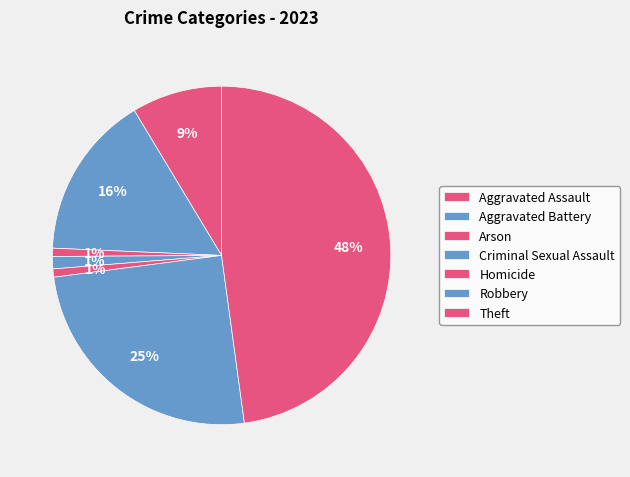

The Arson slice represents 1% of the pie. True or false?

True